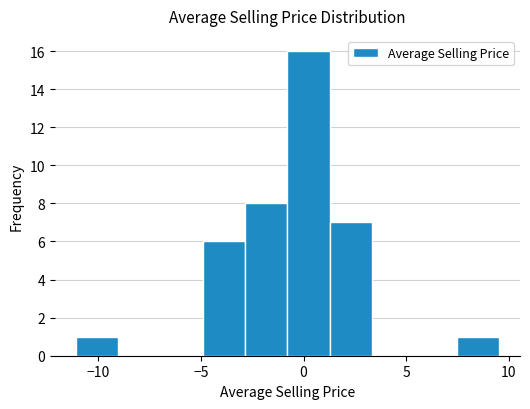

How tall is the bar that spans -11.0 to -9.0 on the x-axis? Neither the bar edges nor the heights are printed on the chart, so give them approximately, as read against the axes.

1